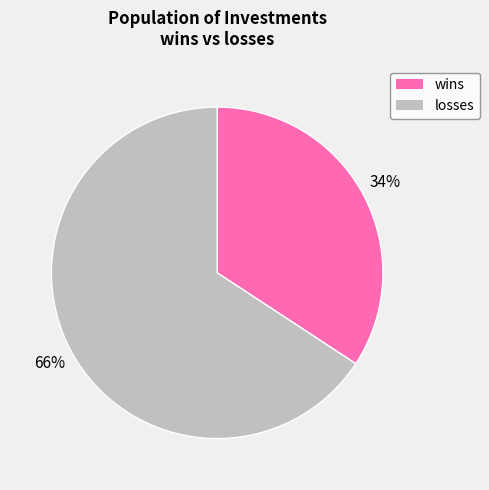

Which slice is the smallest?

wins